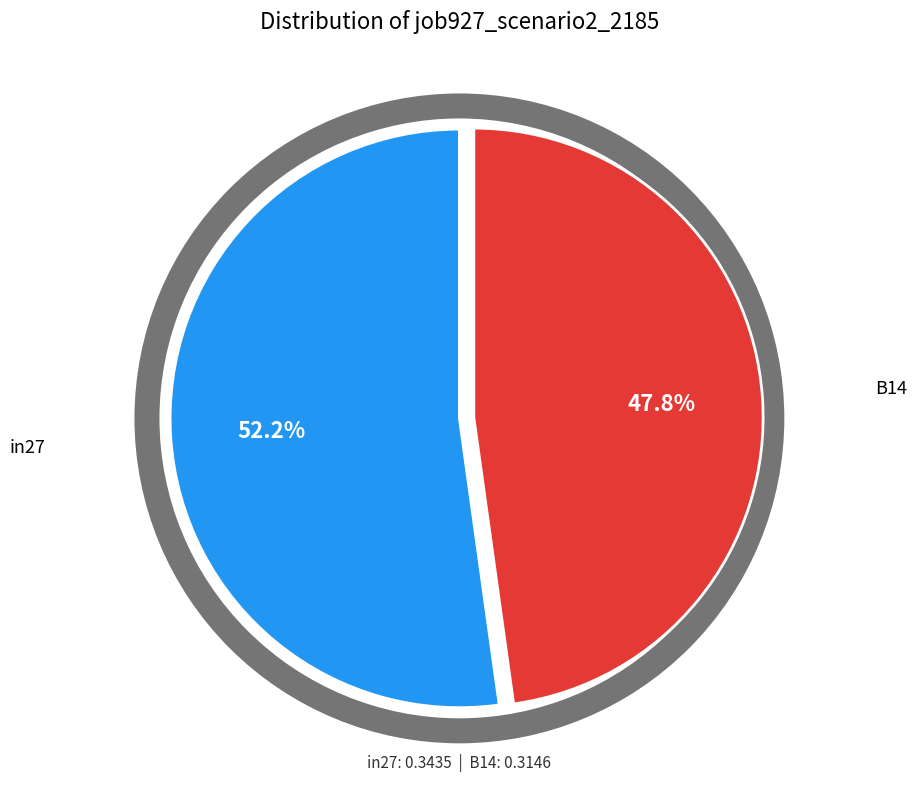

To the nearest percent, what is the difference between the largest and smallest slice percentages?

4%